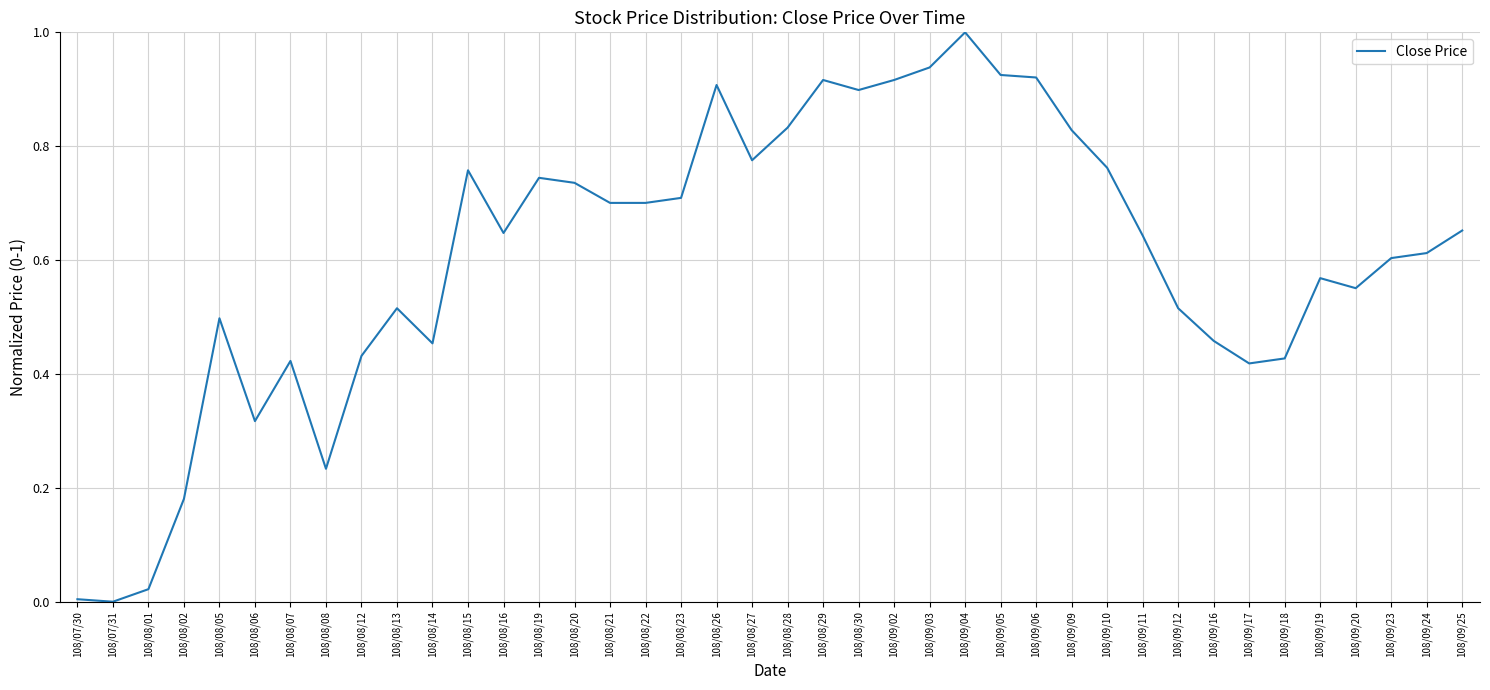

What position from the left is 108/08/20?

15